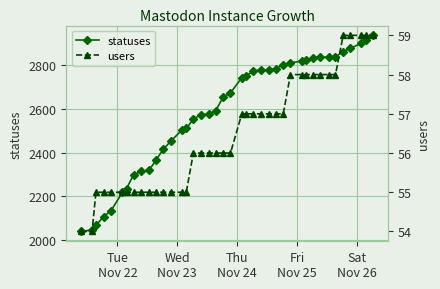

Is this an area chart (filled region under the line)?

No